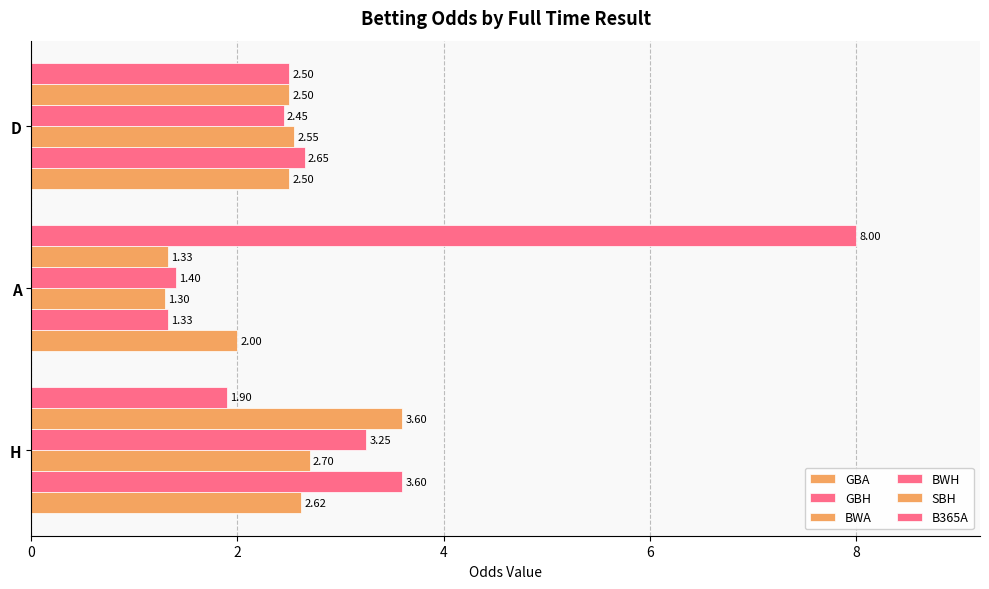

Count the number of categories in the chart.

3